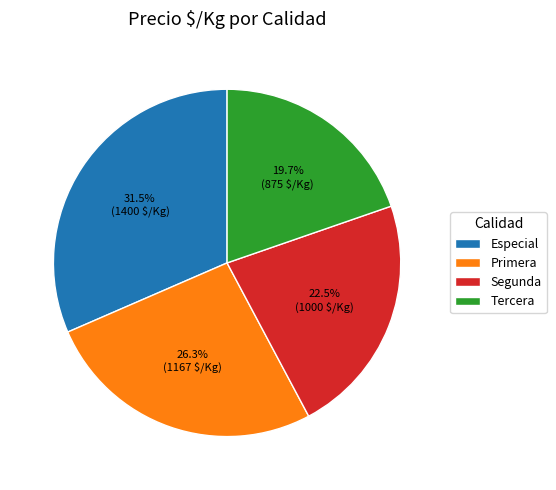

To the nearest percent, what is the difference between the largest and smallest slice percentages?

12%